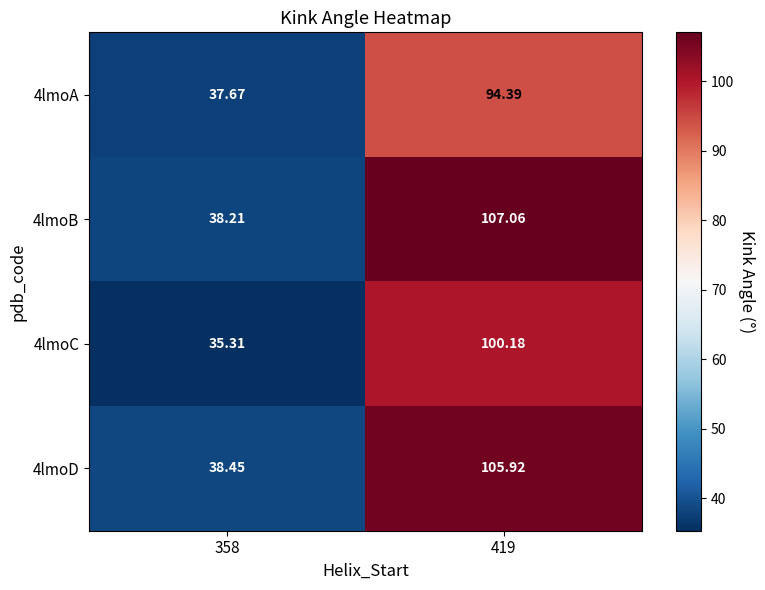

At 358, list the series in order from largest to smallest.

4lmoD, 4lmoB, 4lmoA, 4lmoC